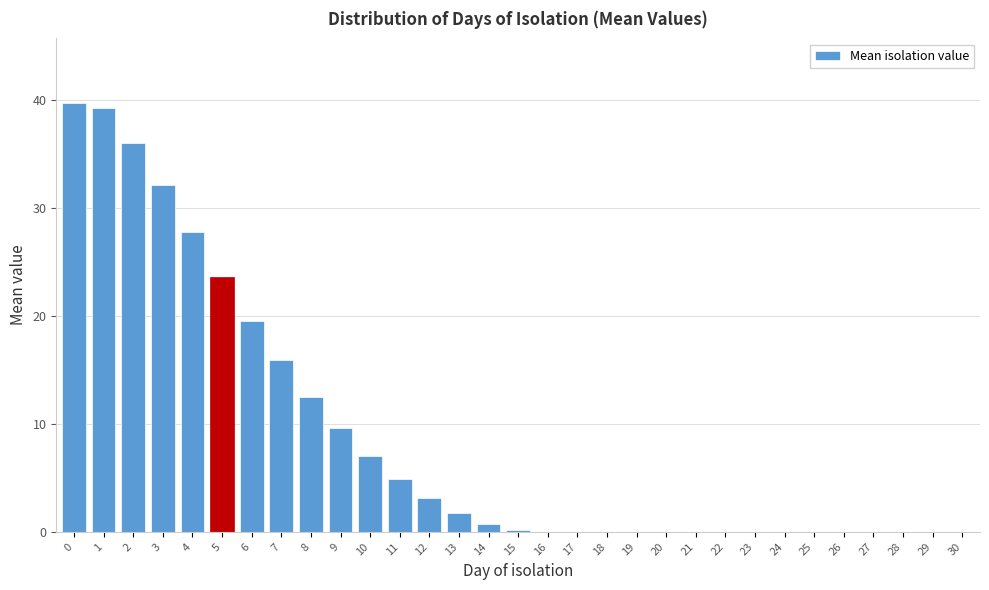

What is the change in value from 4 to 26?

-27.8